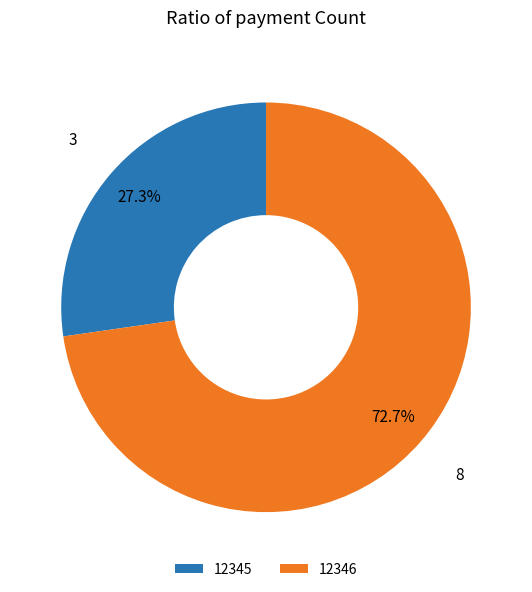

To the nearest percent, what is the combined percentage of 12346 and 12345?

100%